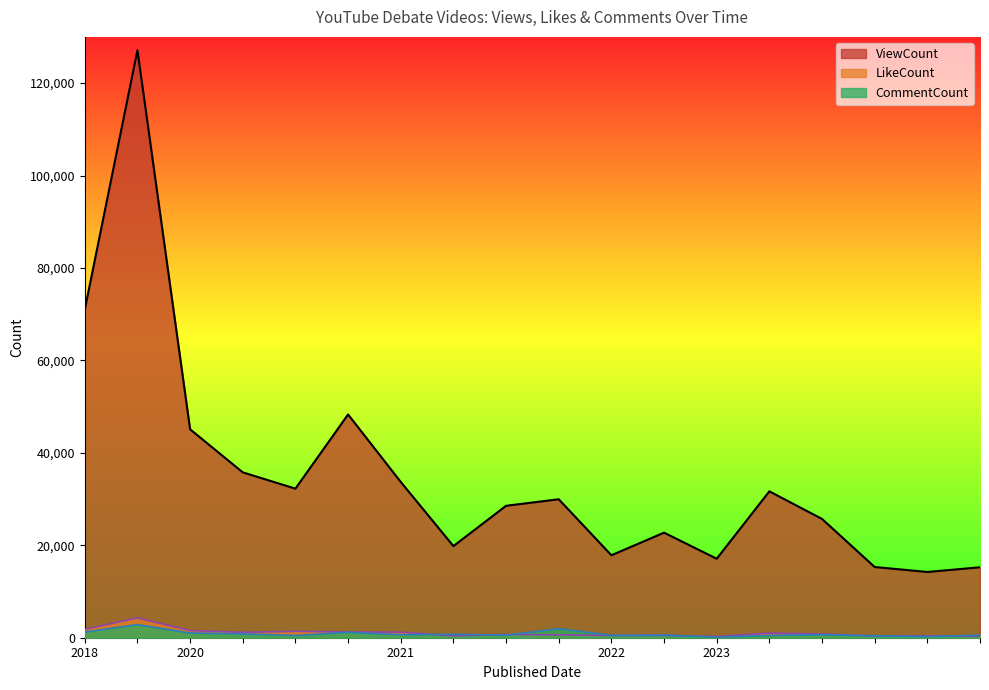

What are all the series names shown in the legend?

ViewCount, LikeCount, CommentCount